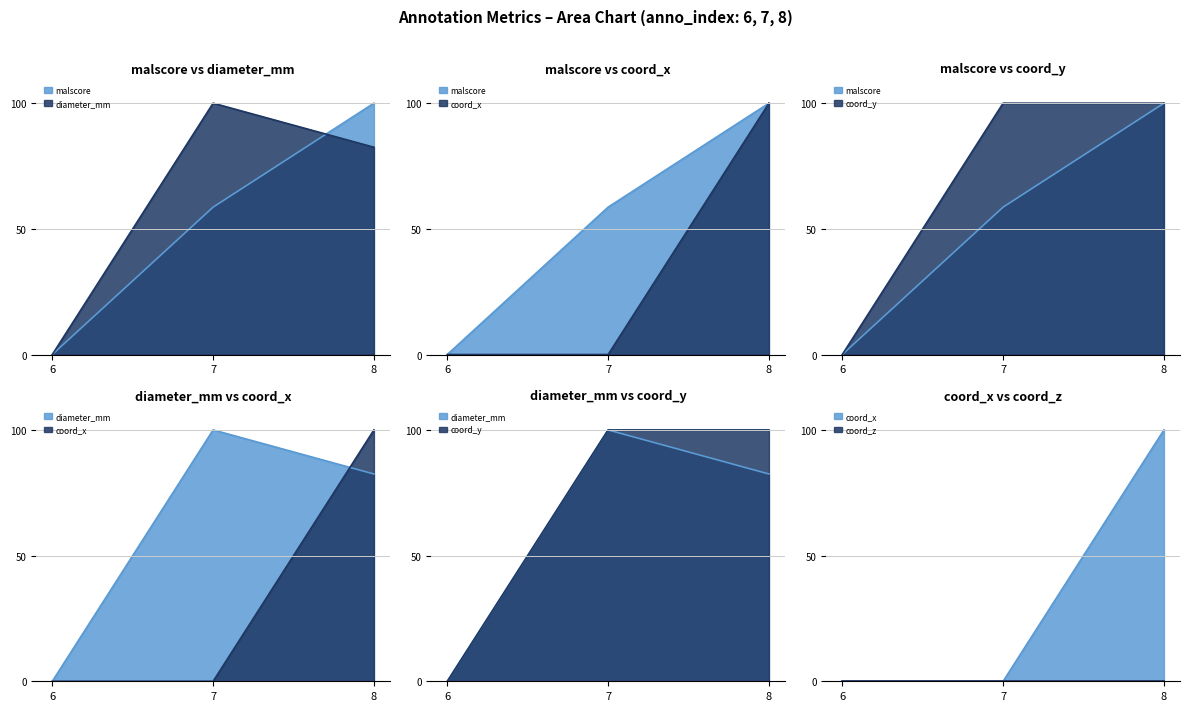

What is the value of the coord_y point at the 2nd from the left?

100.0